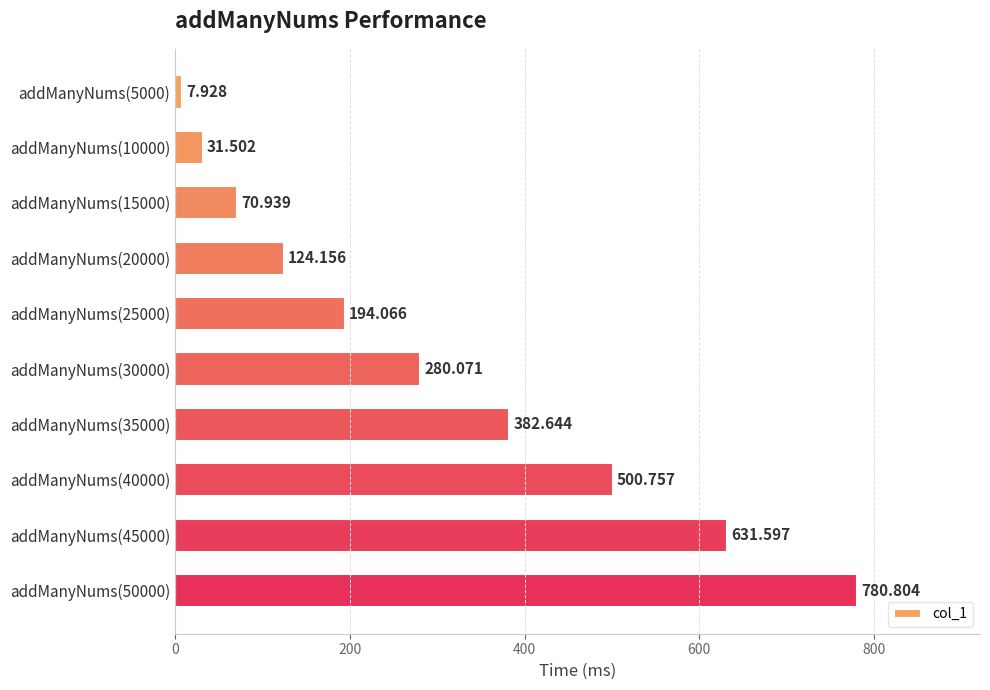

Rank the categories by value from lowest to highest.

addManyNums(5000), addManyNums(10000), addManyNums(15000), addManyNums(20000), addManyNums(25000), addManyNums(30000), addManyNums(35000), addManyNums(40000), addManyNums(45000), addManyNums(50000)